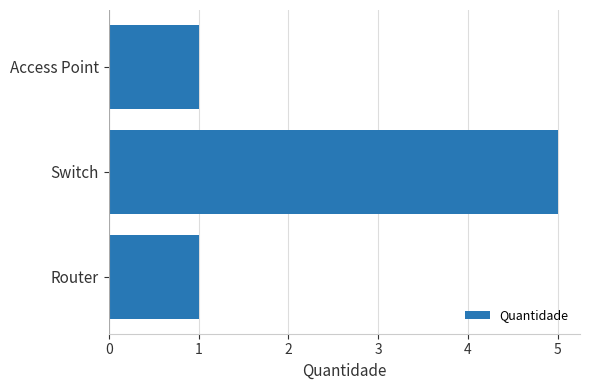

Is it true that the value at Access Point is 1?

True